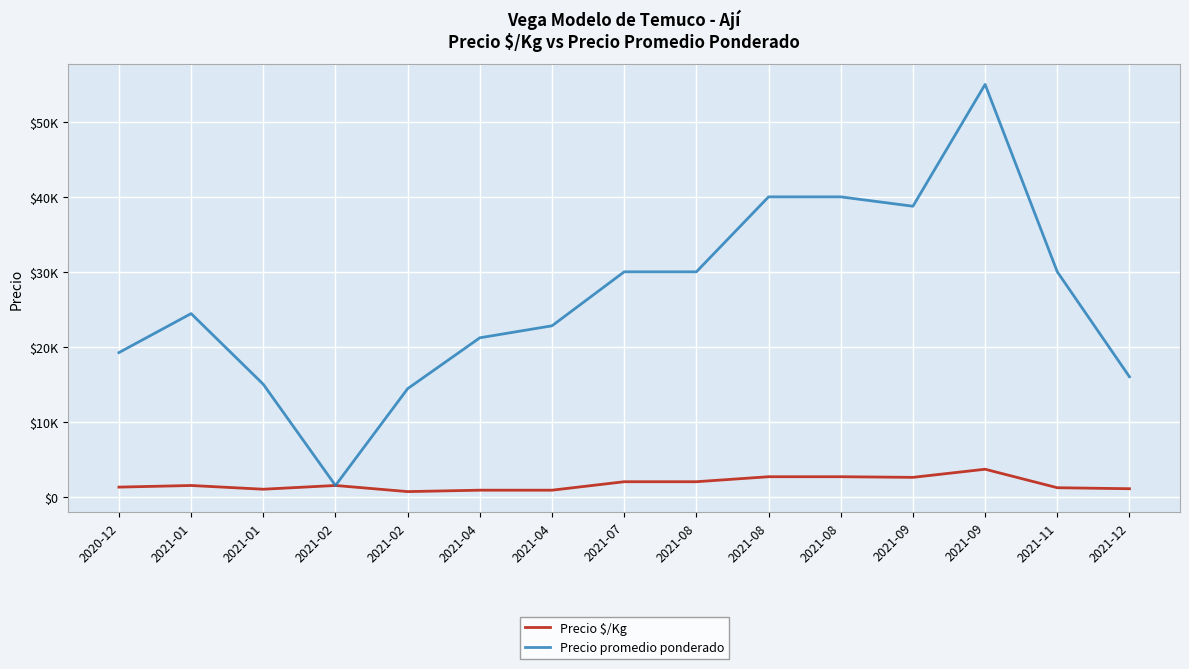

The value of Precio $/Kg at 2021-09 is 2583.2. True or false?

True